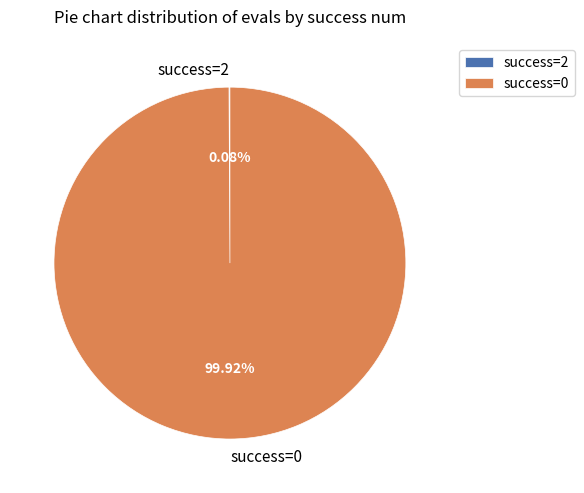

Which slice represents more than half of the pie?

success=0